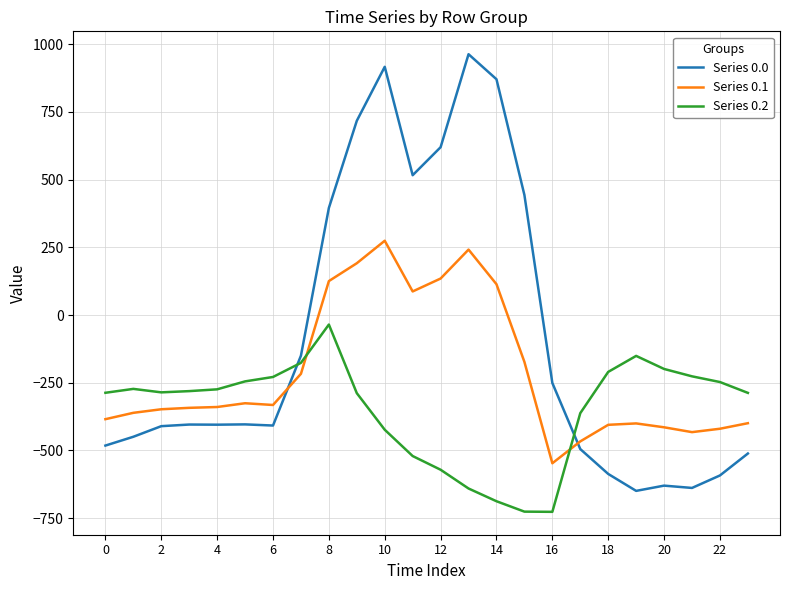

How many positive values does the Series 0.1 series have?

7